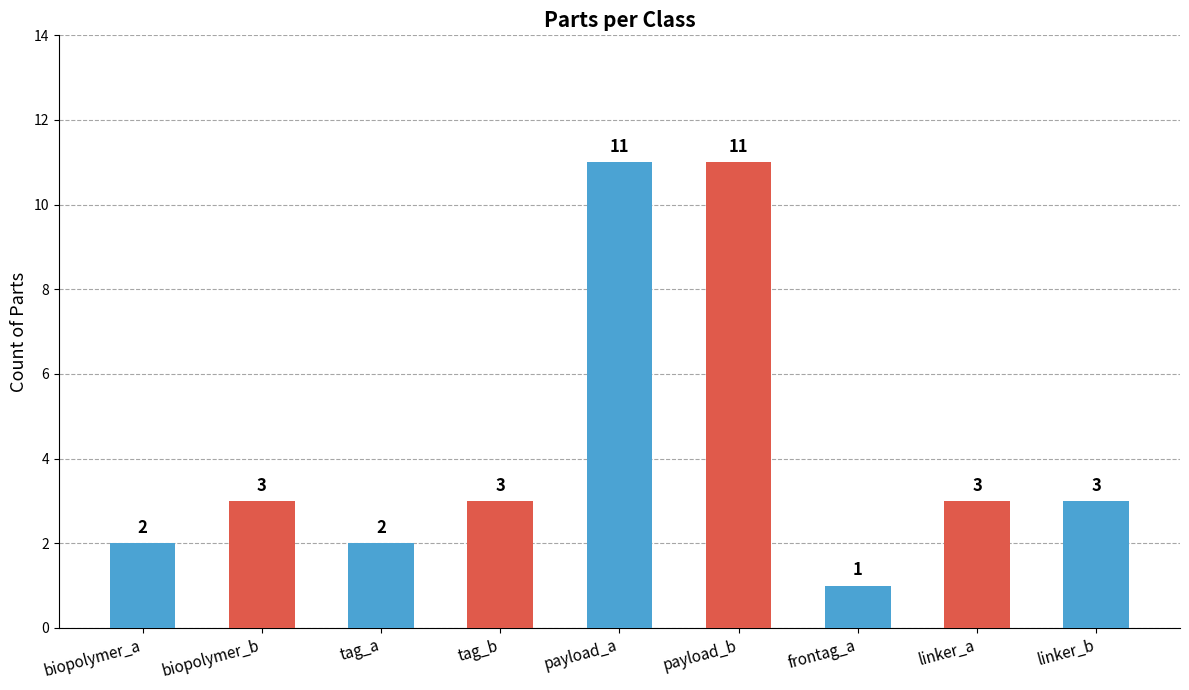

Is it true that the value at tag_a is 3?

False